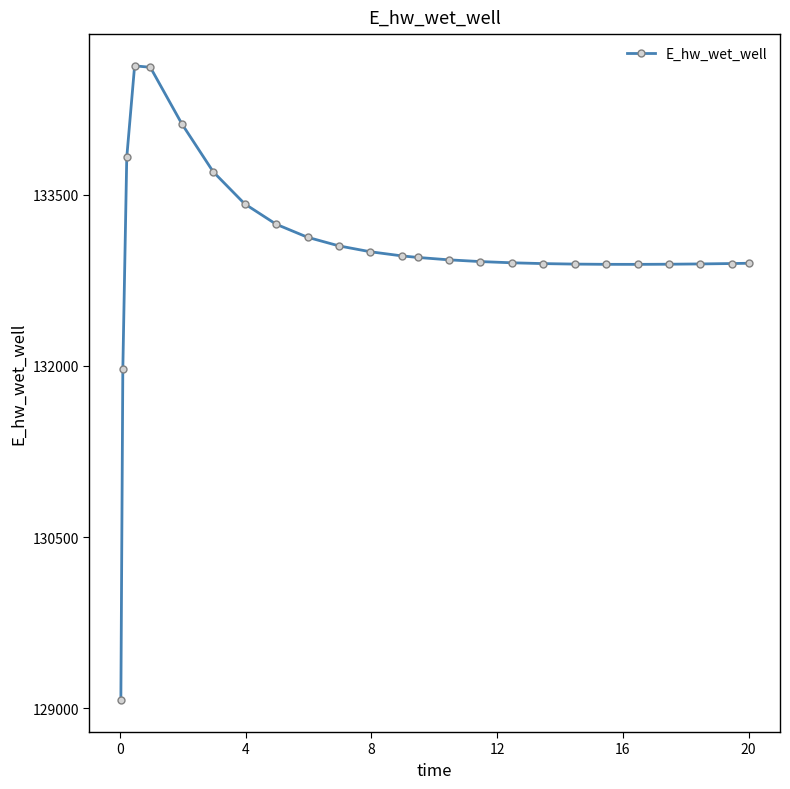

What is the average value?

133023.3